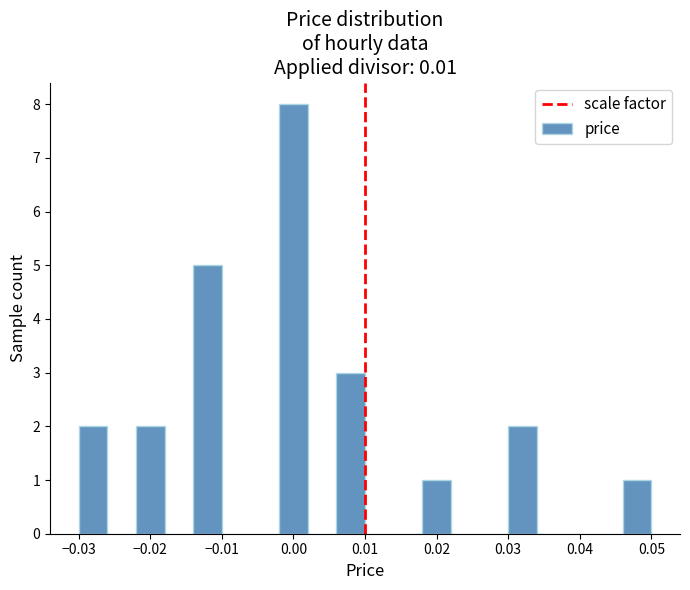

Over which range of the x-axis is the bar tallest?

-0.002 to 0.002